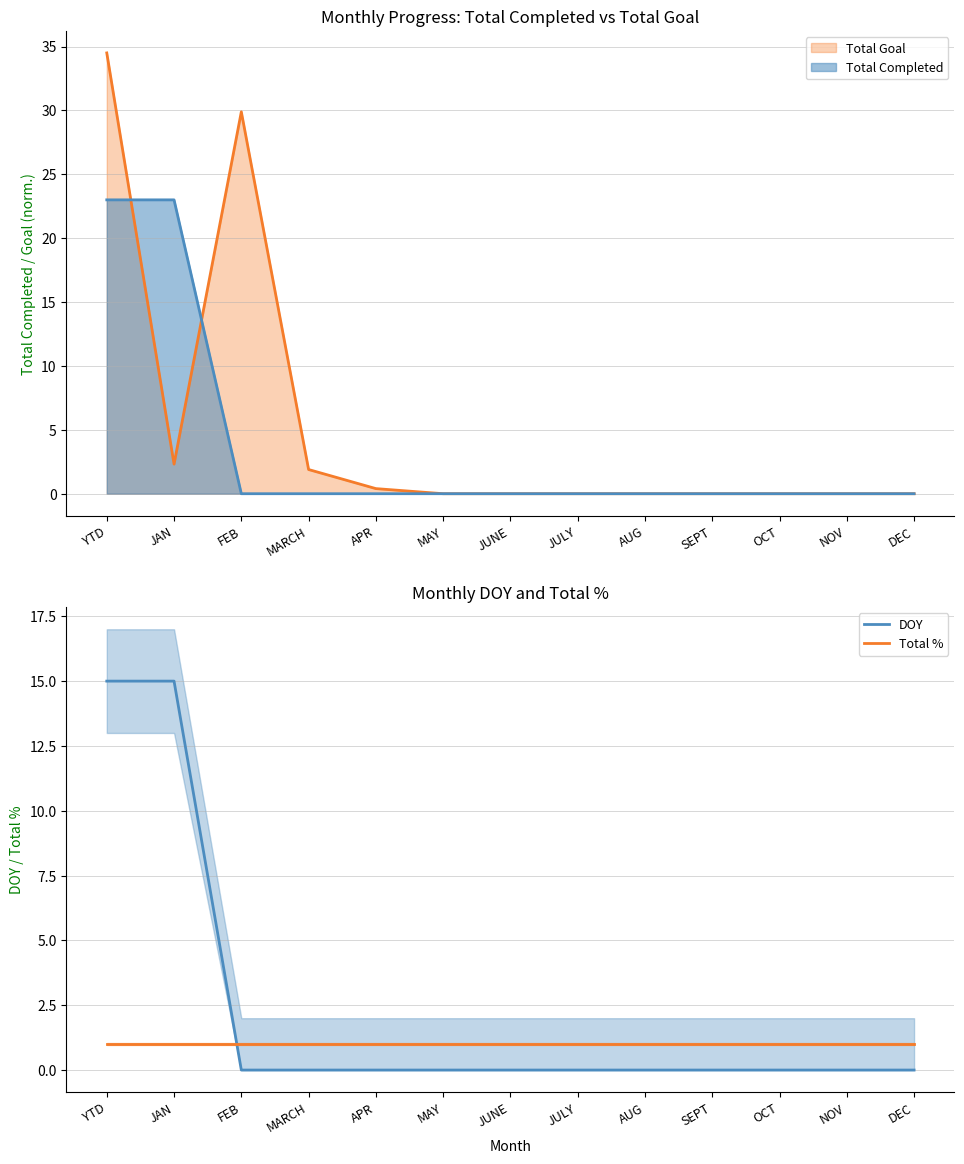

Which series has the largest total across all categories?

DOY